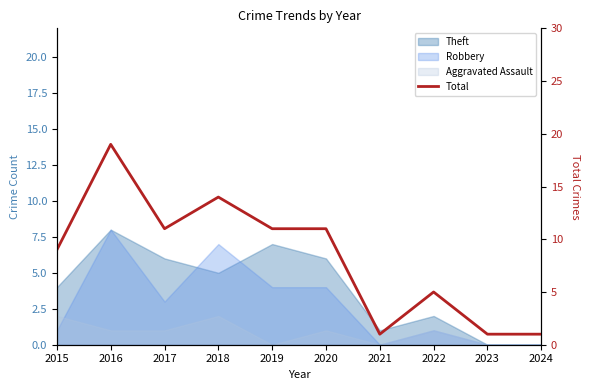

At which category does the data reach its first local valley?

2017